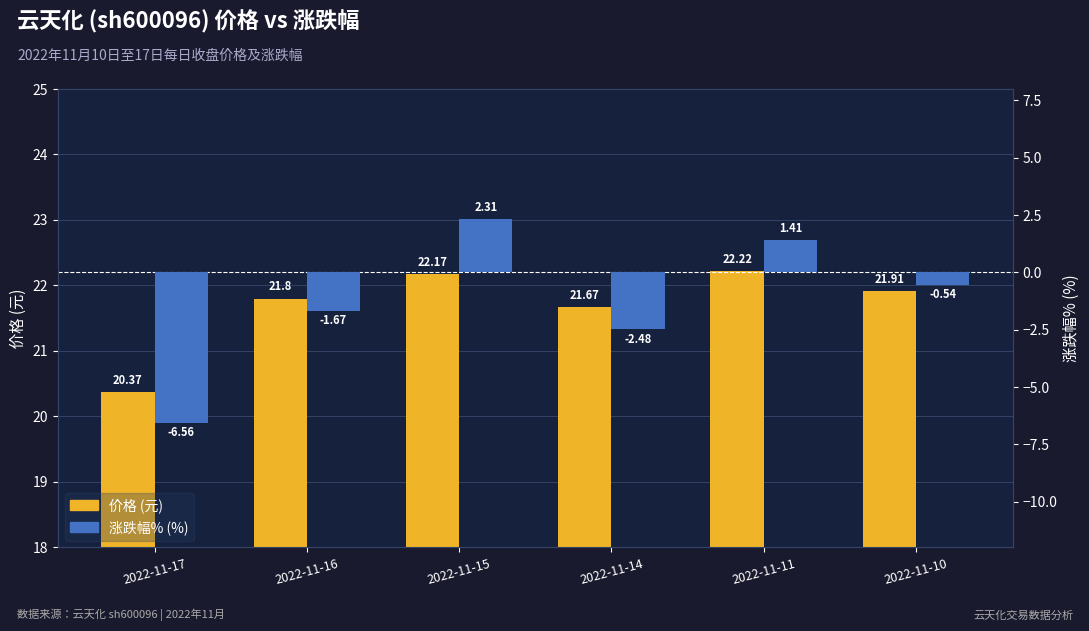

Are the bars grouped side by side (vs. stacked)?

Yes